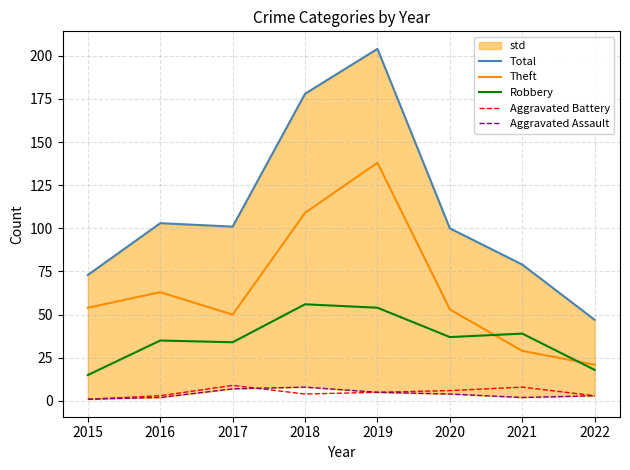

The Theft series shows 144 at 2018. True or false?

False